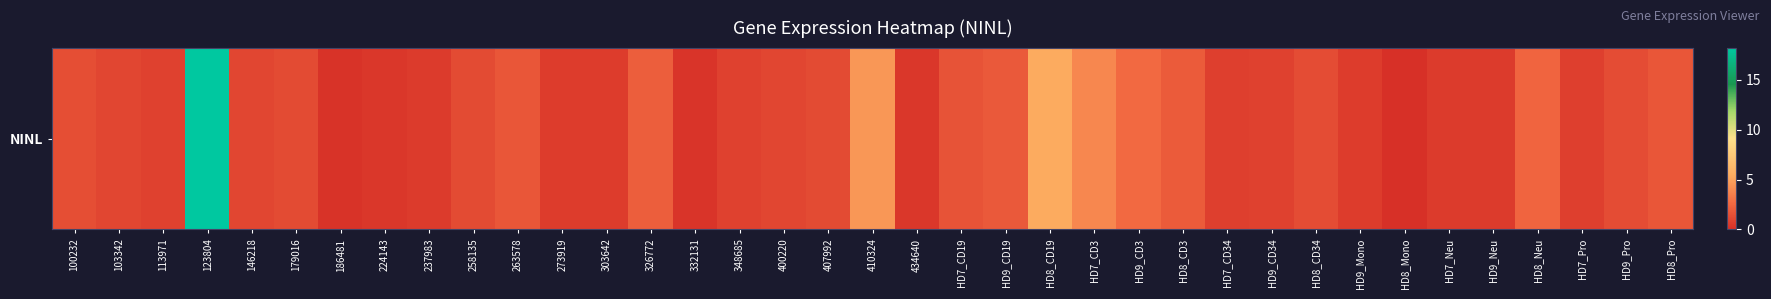

Is it true that the value at HD9_Mono is 0.3?

False